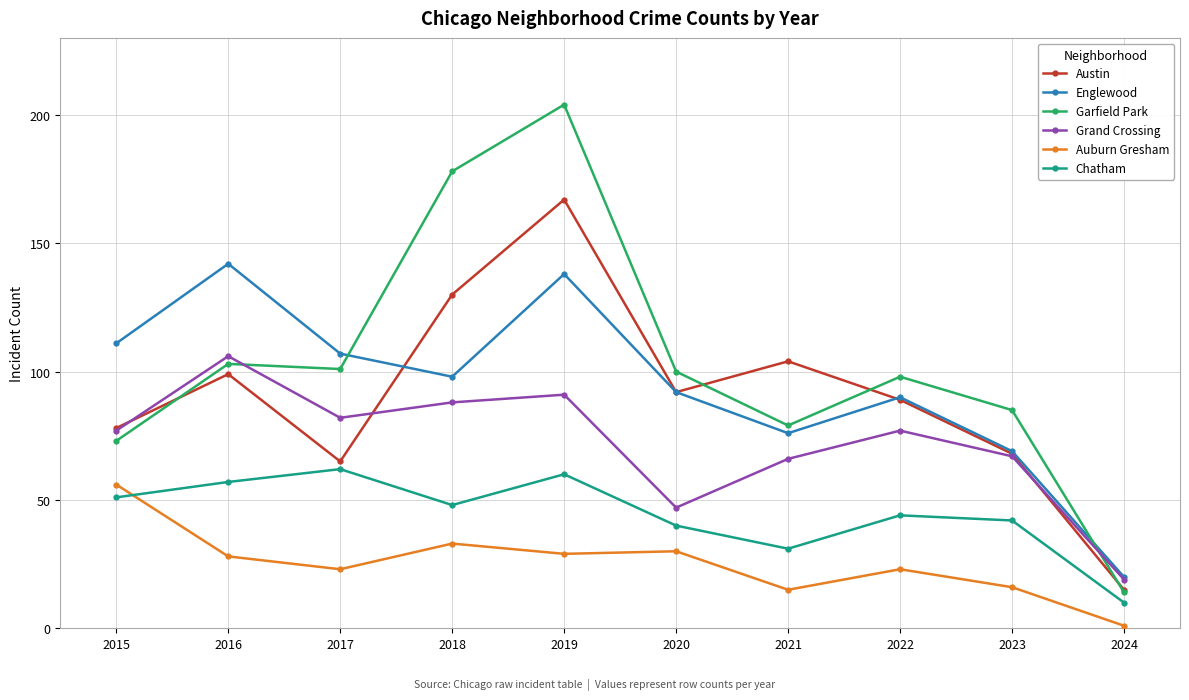

Count the number of data series in this chart.

6